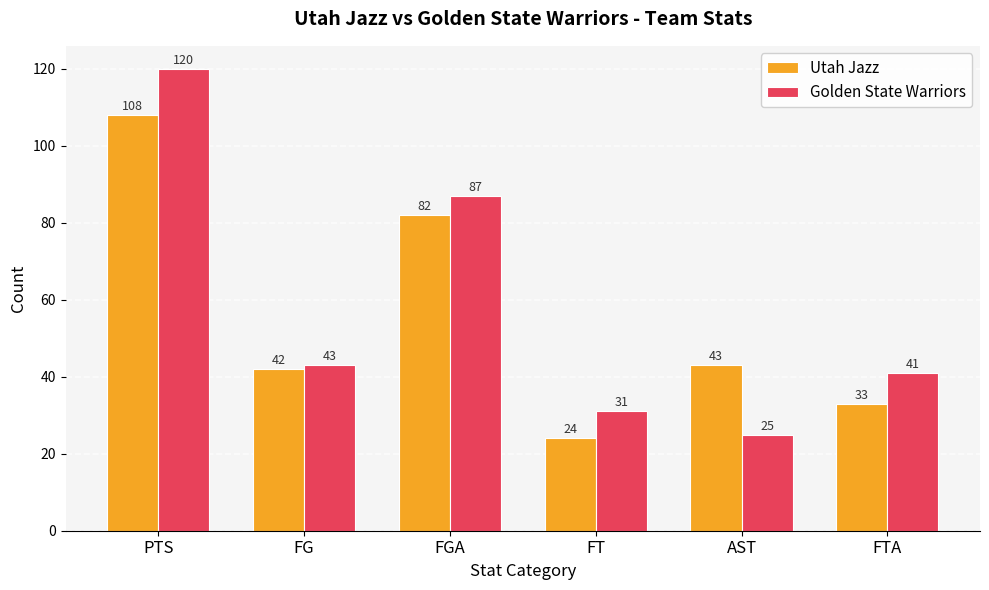

Count the number of categories in the chart.

6